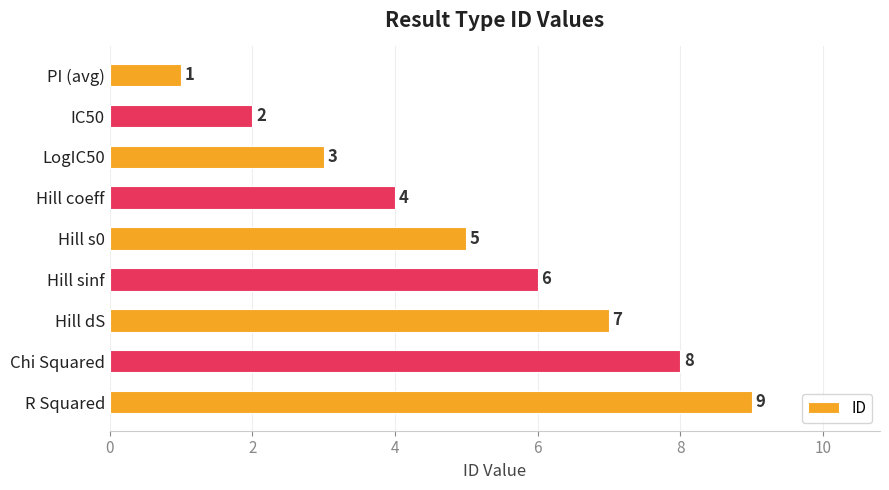

What is the difference between the second highest and minimum values?

7